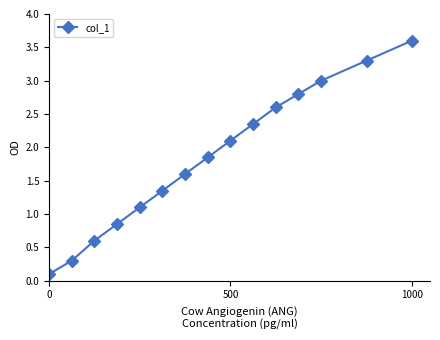

What is the difference between the maximum and minimum values?

3.5